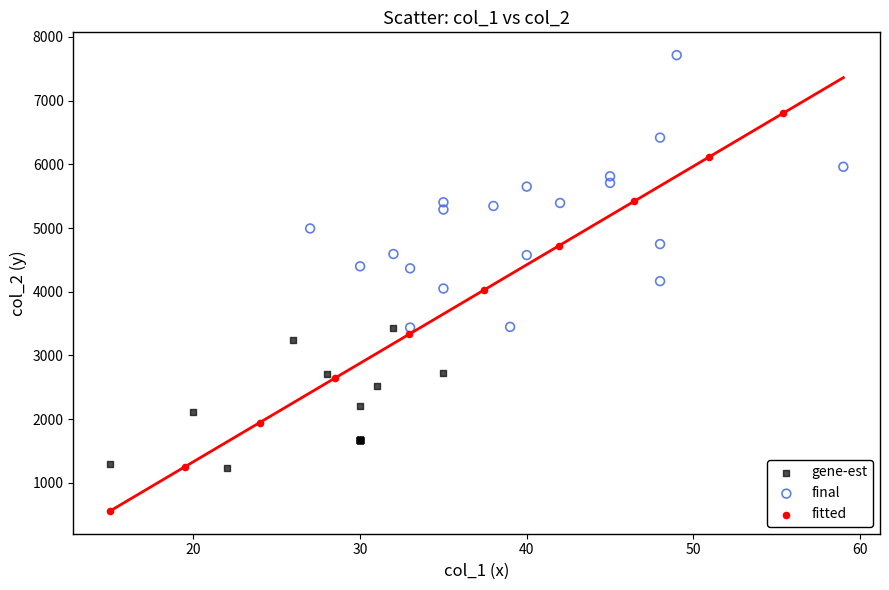

Which series reaches the minimum Y coordinate?

fitted